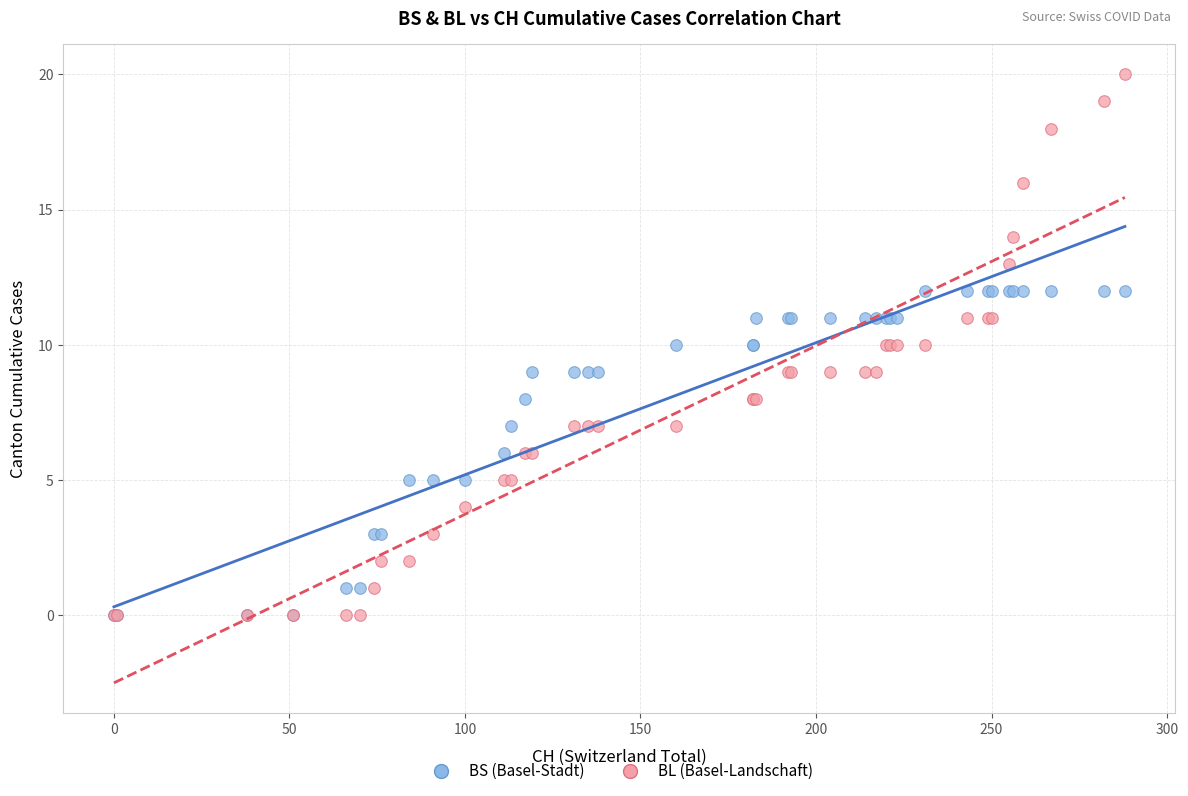

What are all the series names shown in the legend?

BS (Basel-Stadt), BL (Basel-Landschaft)